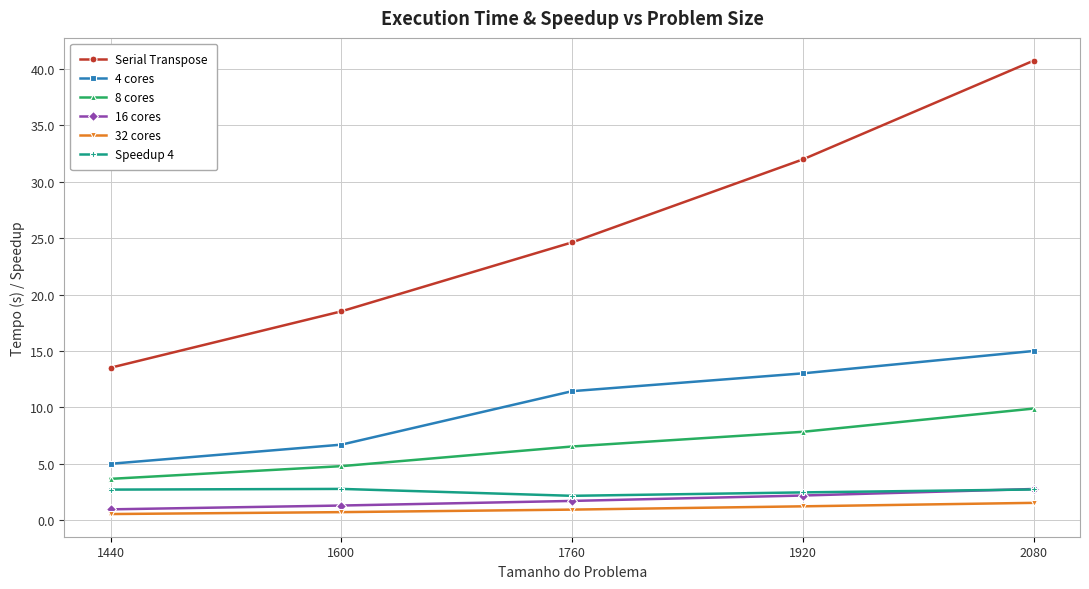

How many series are shown in this chart?

6